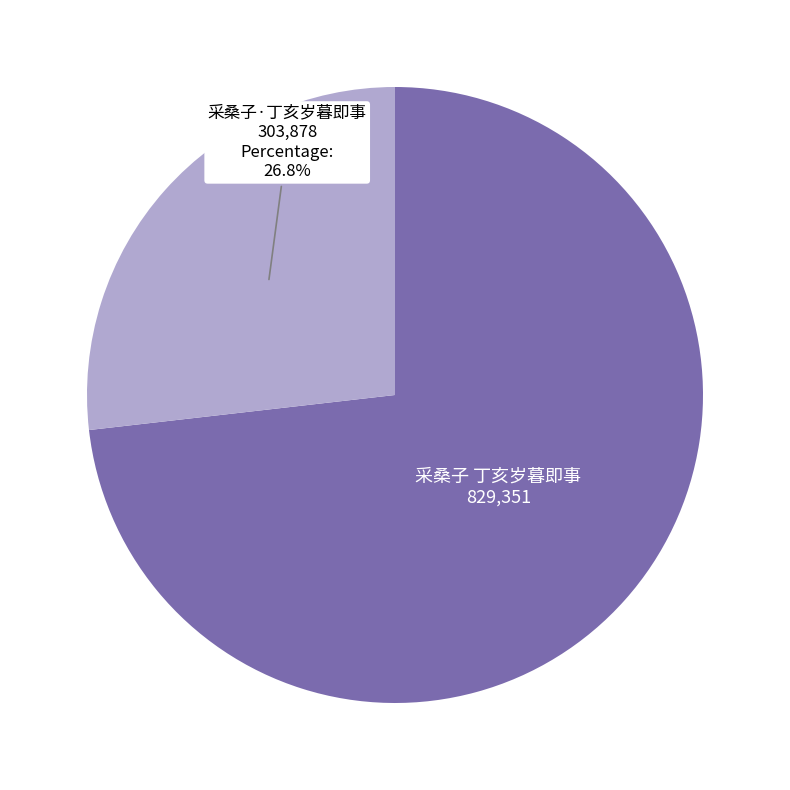

Is it true that 采桑子·丁亥岁暮即事 is 14% of the pie?

False